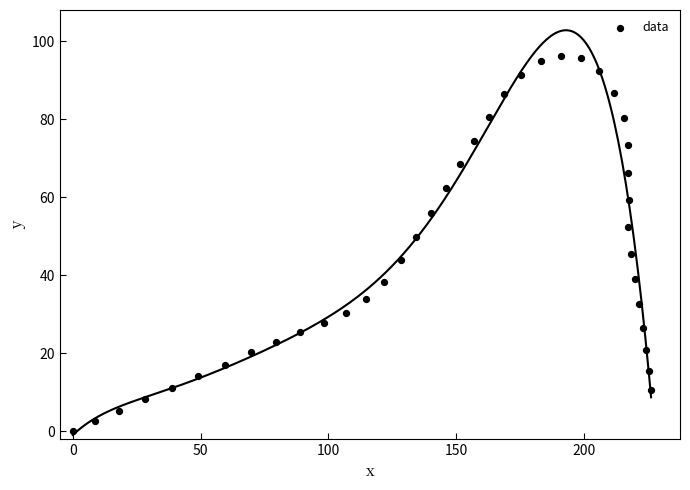

What is the range of Y values (max minus min)?

96.2